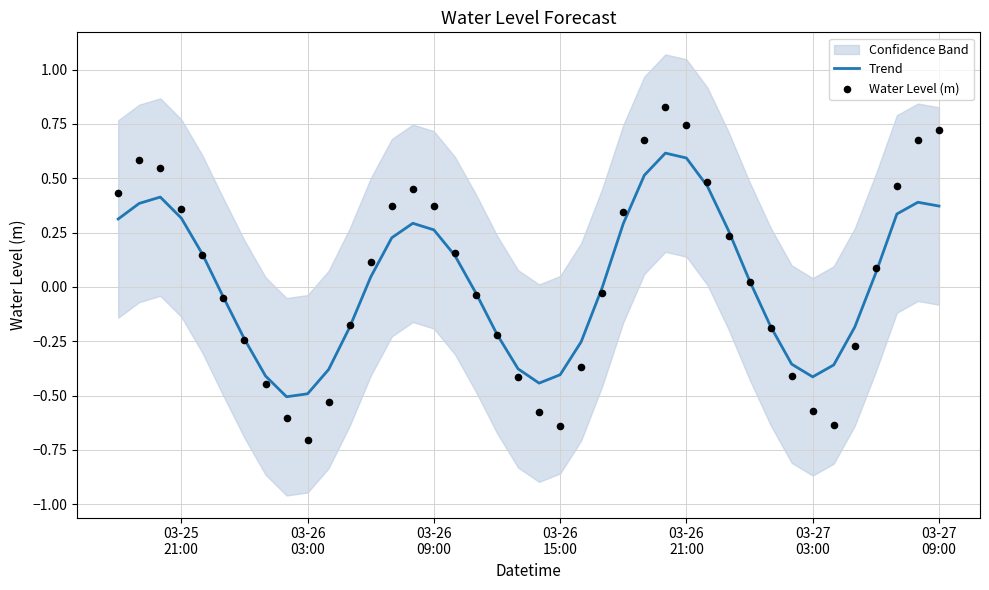

What is the maximum value for Trend?

0.6